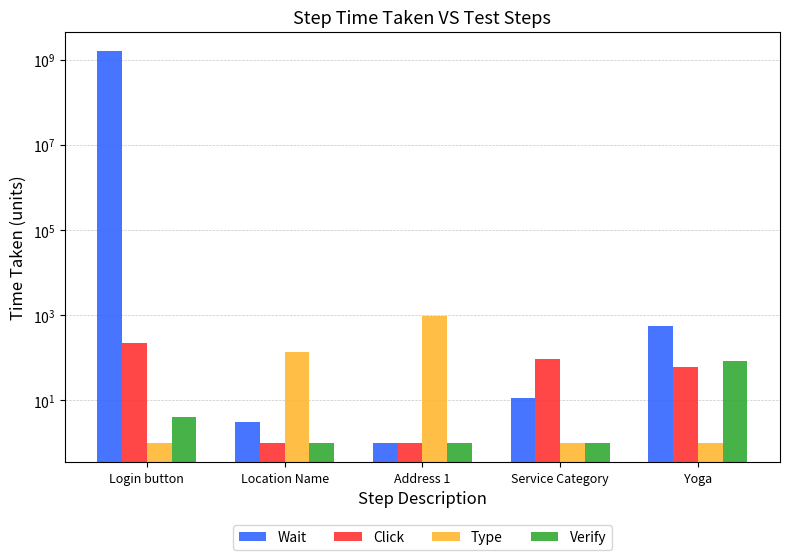

Rank the series at Login button from lowest to highest value.

Type, Verify, Click, Wait